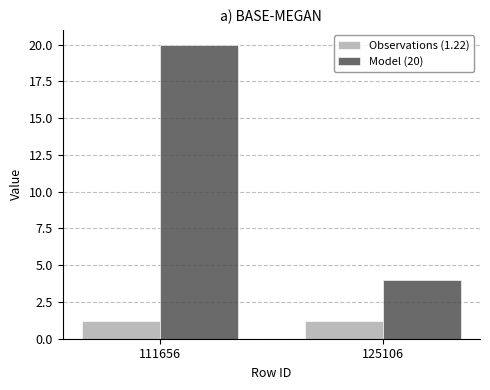

Reading right to left, what are all the values shown in this chart?

Observations (1.22): 125106=1.2	111656=1.2
Model (20): 125106=4.0	111656=20.0